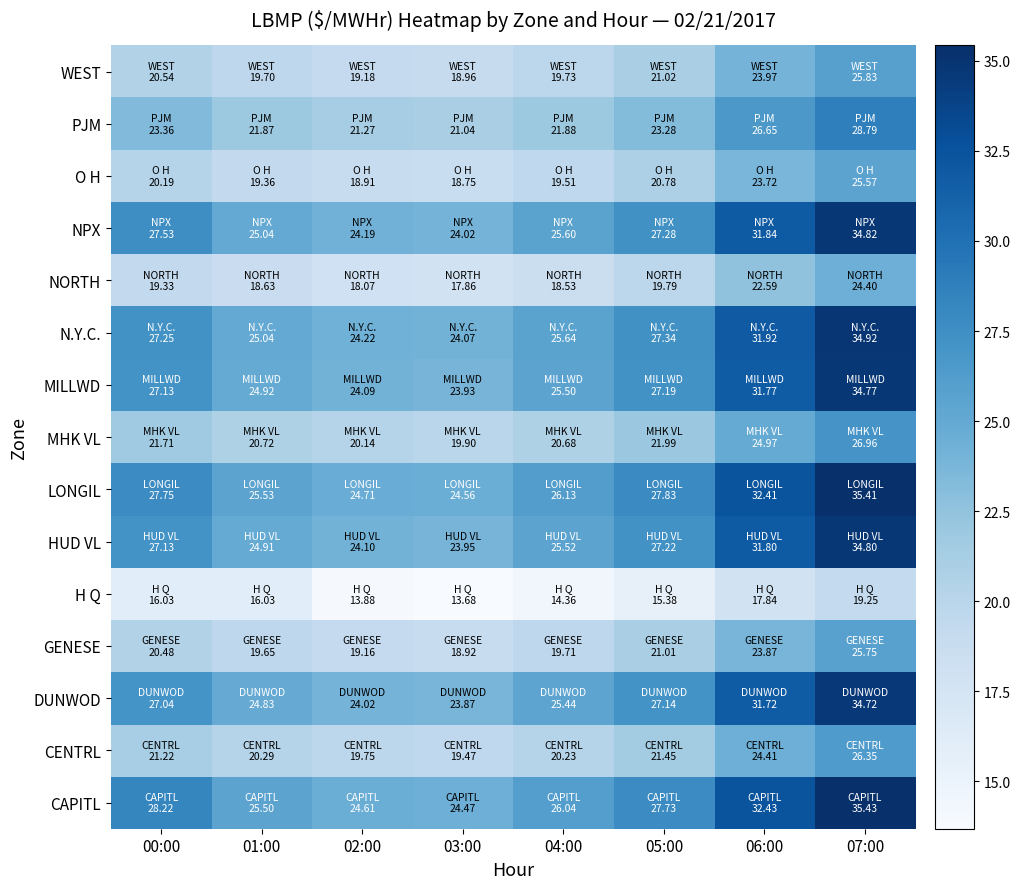

At which category does the chart reach its minimum across all series?

03:00